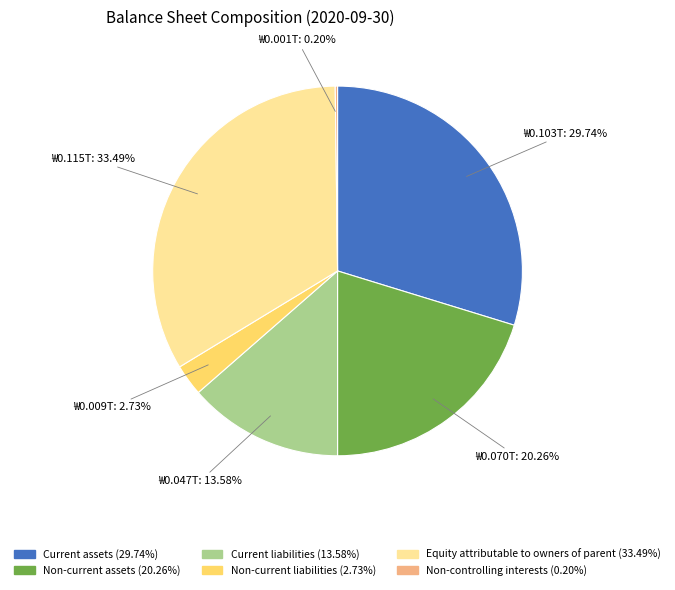

To the nearest percent, what is the difference between the Current liabilities and Non-current liabilities slice percentages?

11%